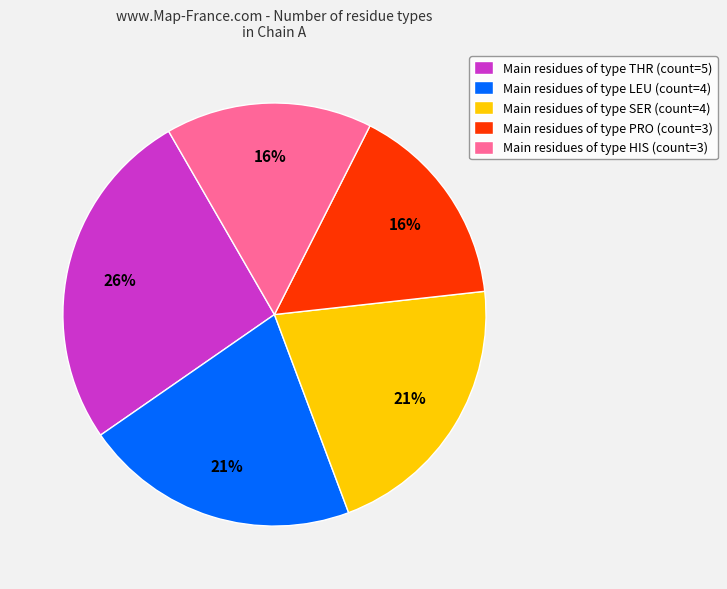

Which slice is the largest?

Main residues of type THR (count=5)